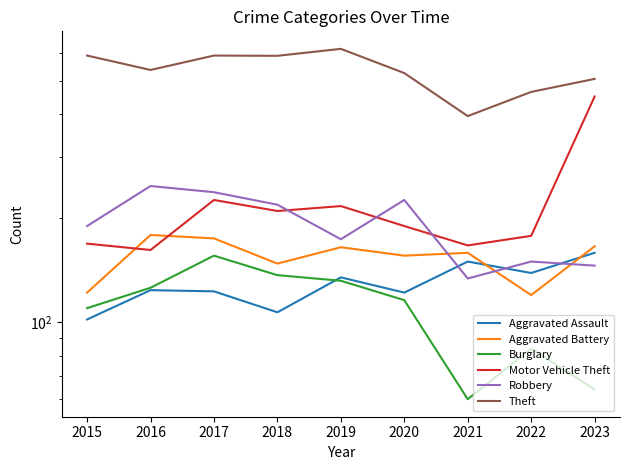

Reading left to right, transcribe all the data shown in this chart.

Aggravated Assault: 102	124	123	107	135	122	150	139	159
Aggravated Battery: 122	179	175	148	165	156	159	120	166
Burglary: 110	126	156	137	132	116	60	84	64
Motor Vehicle Theft: 169	162	226	210	217	190	167	178	450
Robbery: 190	248	238	219	174	226	134	150	146
Theft: 591	537	591	590	618	526	395	464	506